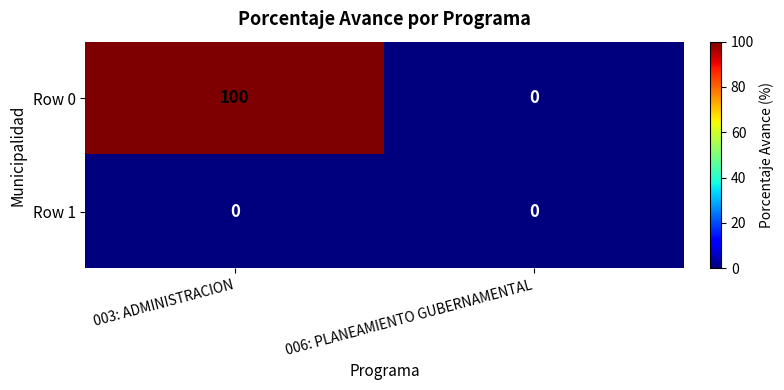

Which category has the lowest value in the Row 0 series?

006: PLANEAMIENTO GUBERNAMENTAL